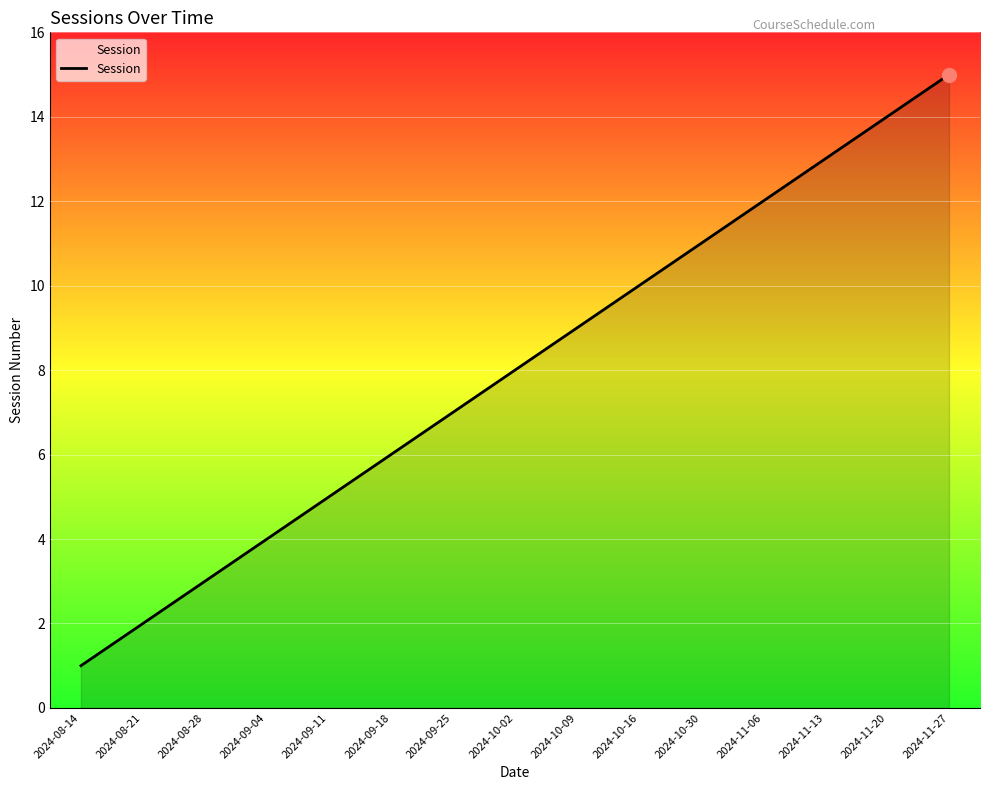

What is the change in value from 2024-09-18 to 2024-11-27?

+9